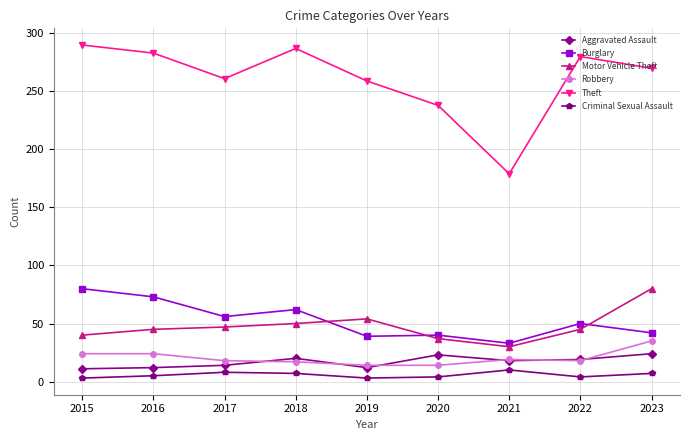

Which series has the largest total across all categories?

Theft